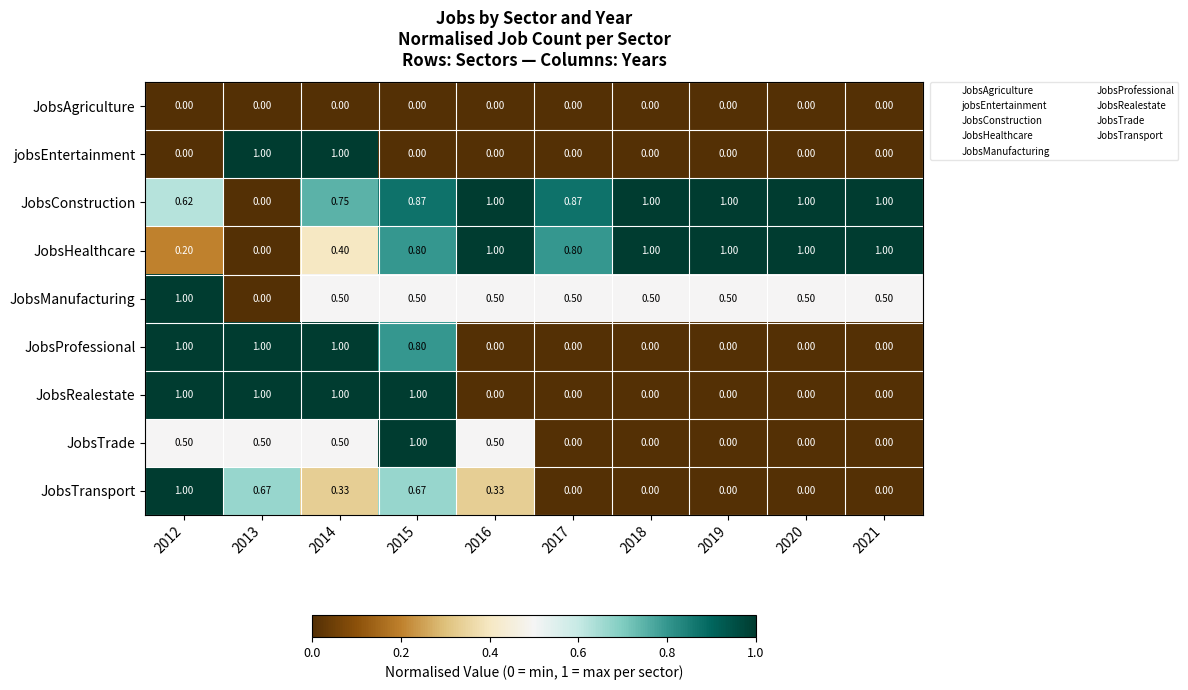

Which series has the largest total across all categories?

JobsConstruction